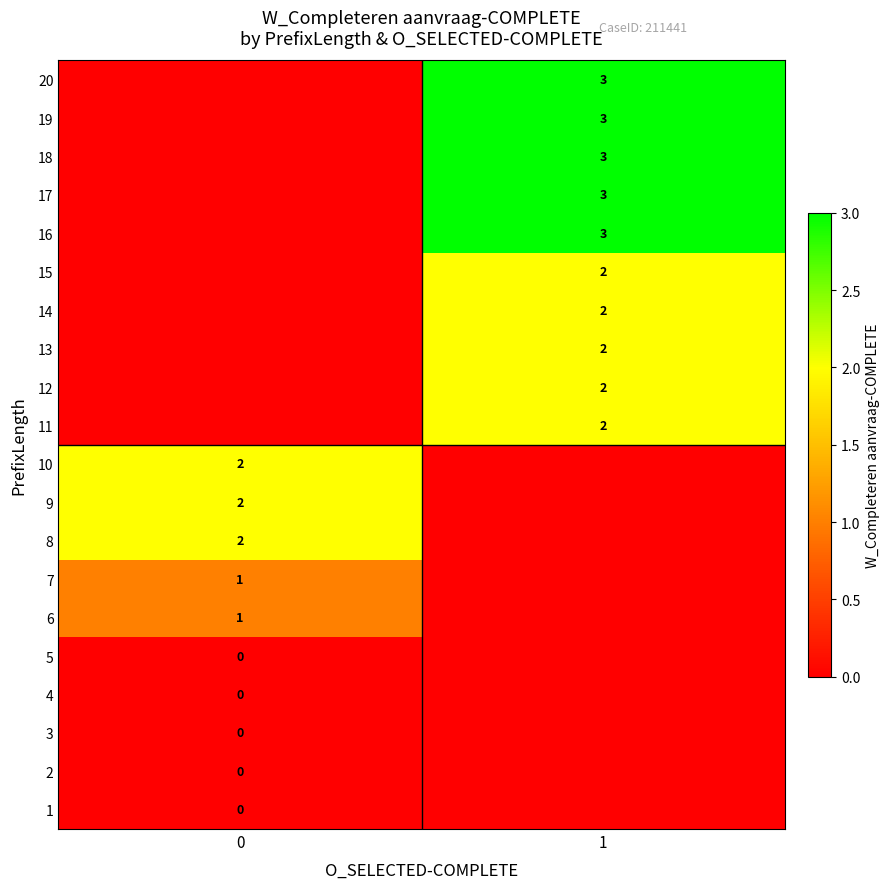

Is it true that row_8 equals 1 at 1?

False